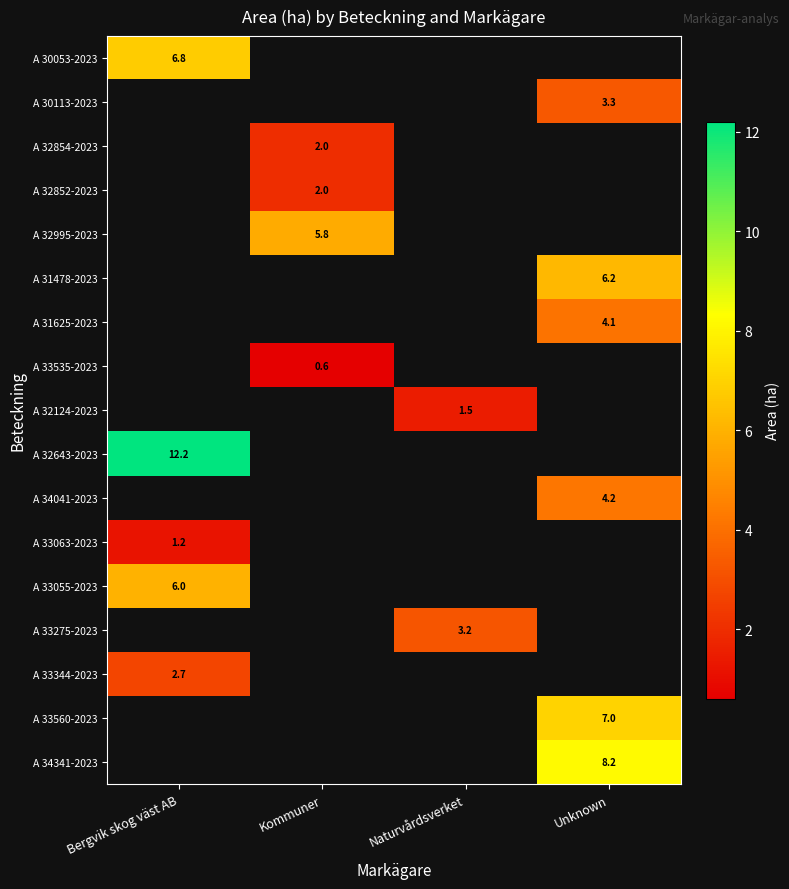

Is it true that A 32854-2023 equals 2.0 at Kommuner?

True